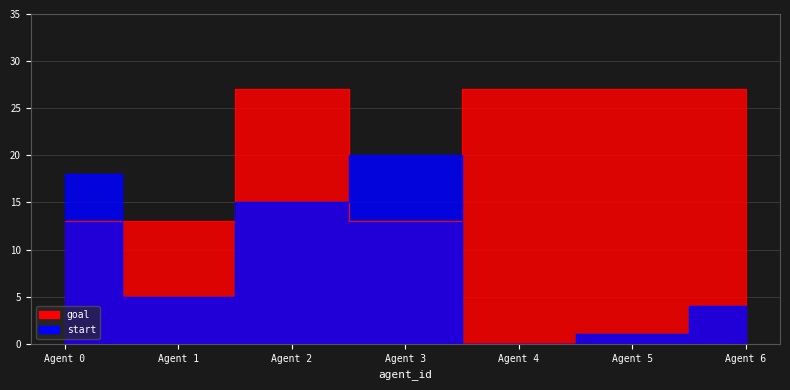

At how many categories does at least one series exceed 10?

7